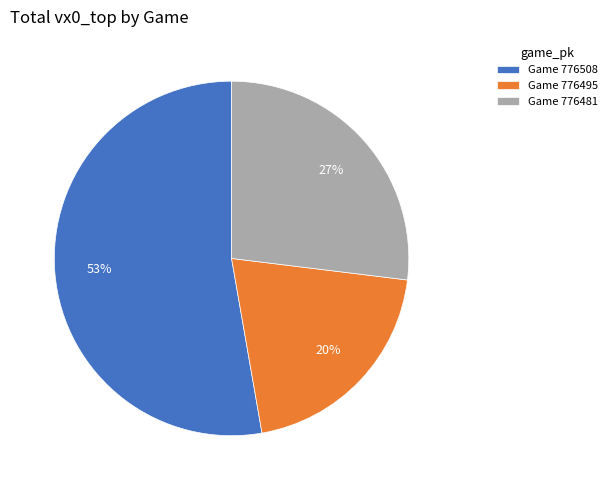

How many segments does this pie chart have?

3